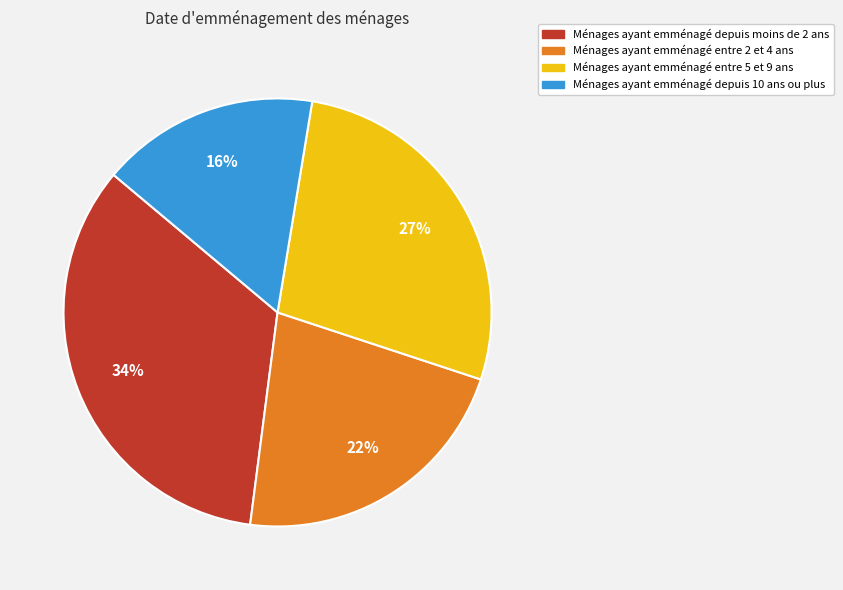

To the nearest percent, what is the average slice percentage?

25%